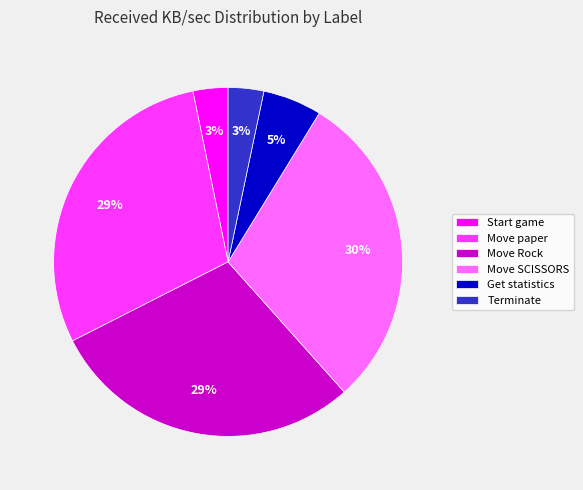

How many segments does this pie chart have?

6